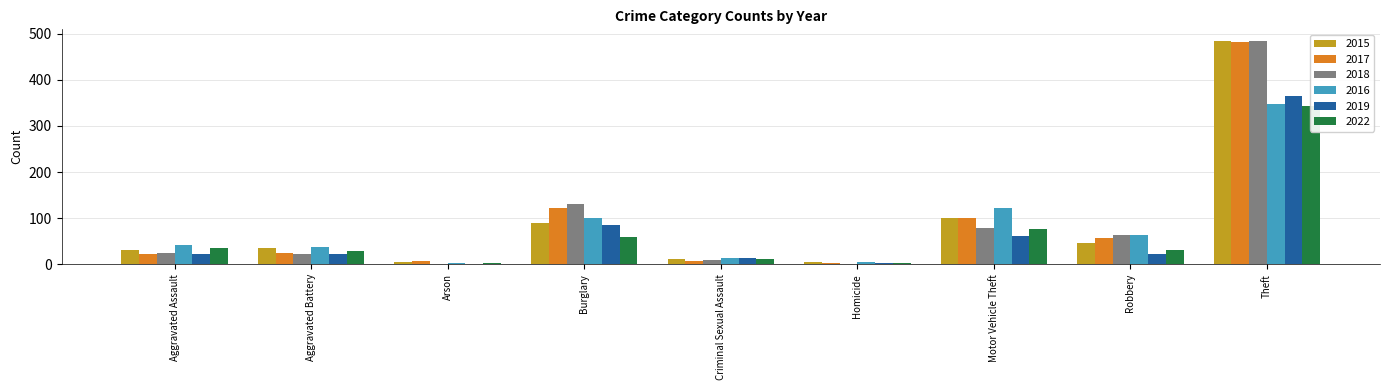

At which label is 2019 closest to 182?

Burglary